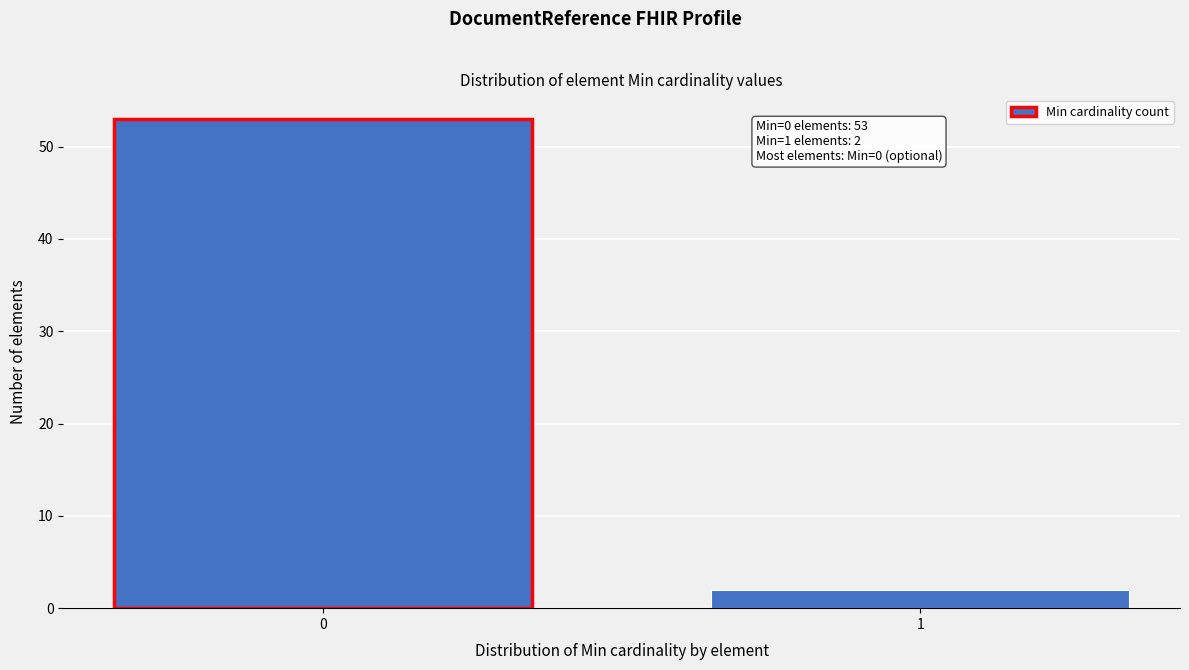

Reading left to right, what are all the values shown in this chart?

53	2